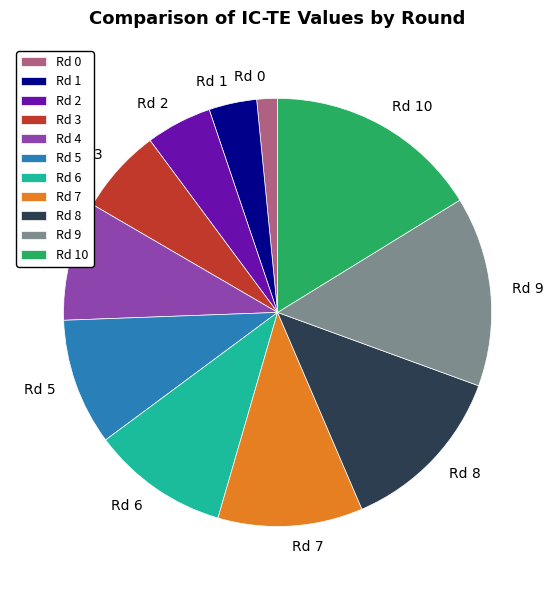

Rank the categories by value from lowest to highest.

Rd 0, Rd 1, Rd 2, Rd 3, Rd 4, Rd 5, Rd 6, Rd 7, Rd 8, Rd 9, Rd 10